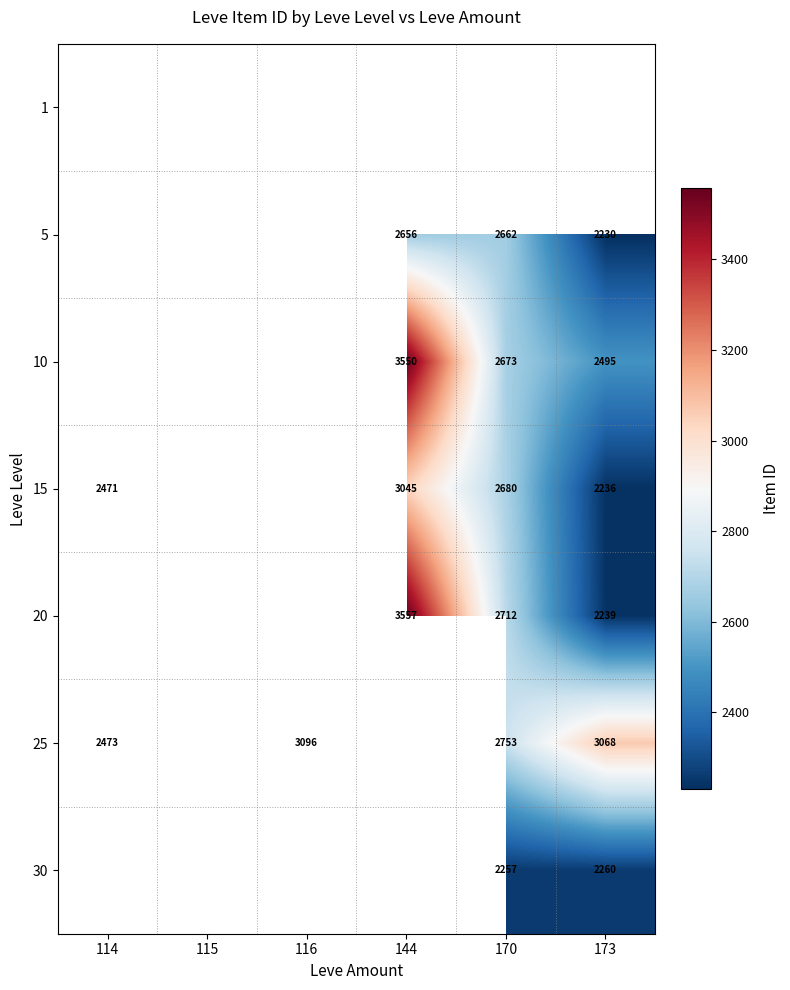

What is the sum of the 25 values at 170 and 173?

5821